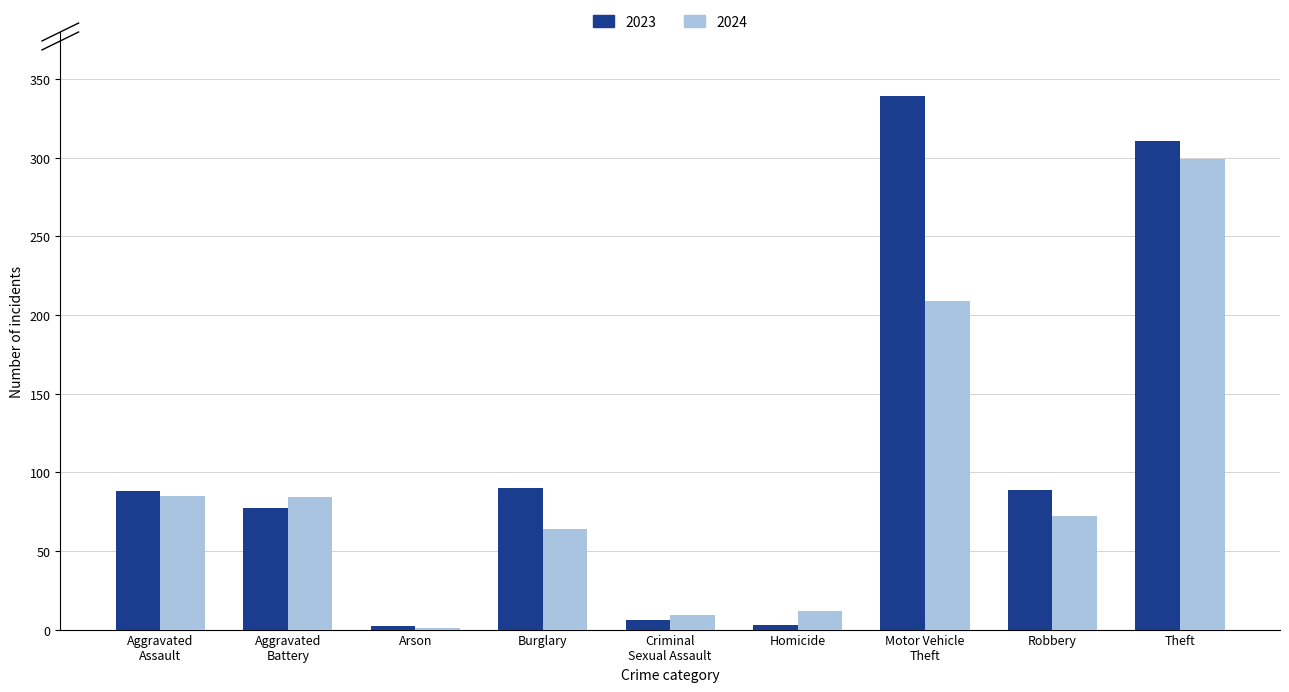

True or false: 2023 has a value of 154 at Robbery.

False